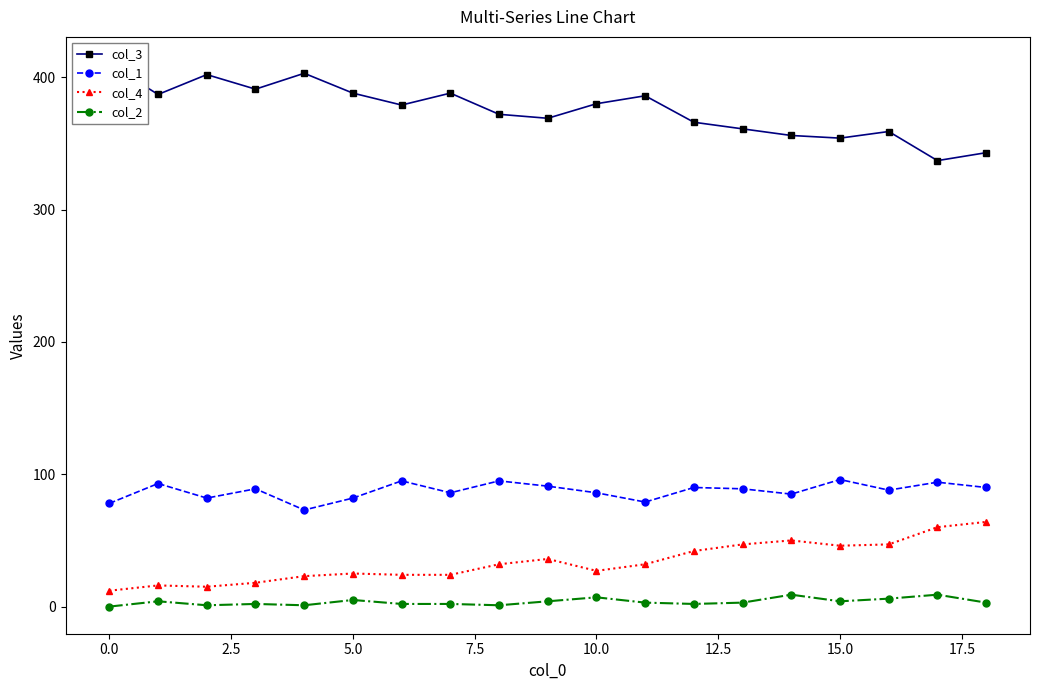

True or false: col_2 and col_4 cross at least once.

False